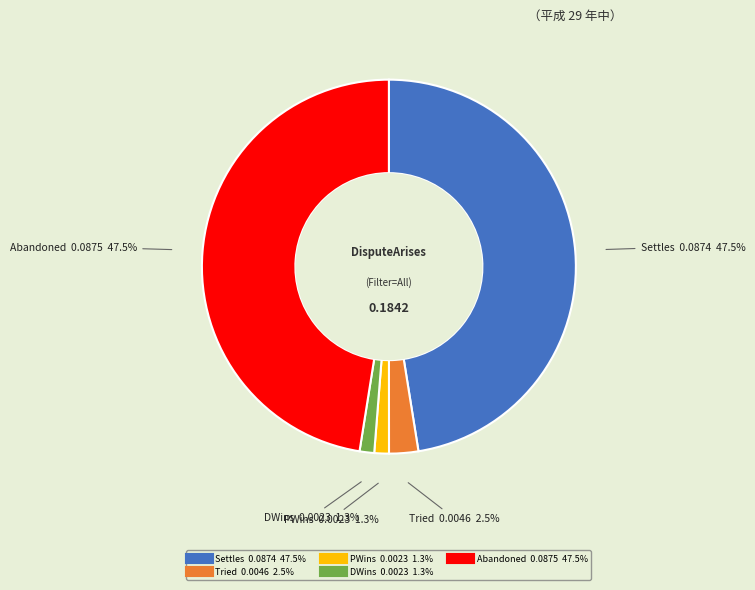

Does Abandoned represent more than half of the total?

No